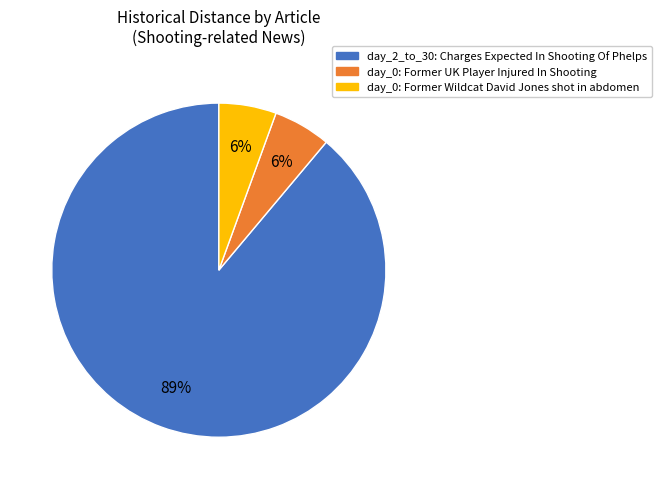

Is there a majority slice in this chart?

Yes